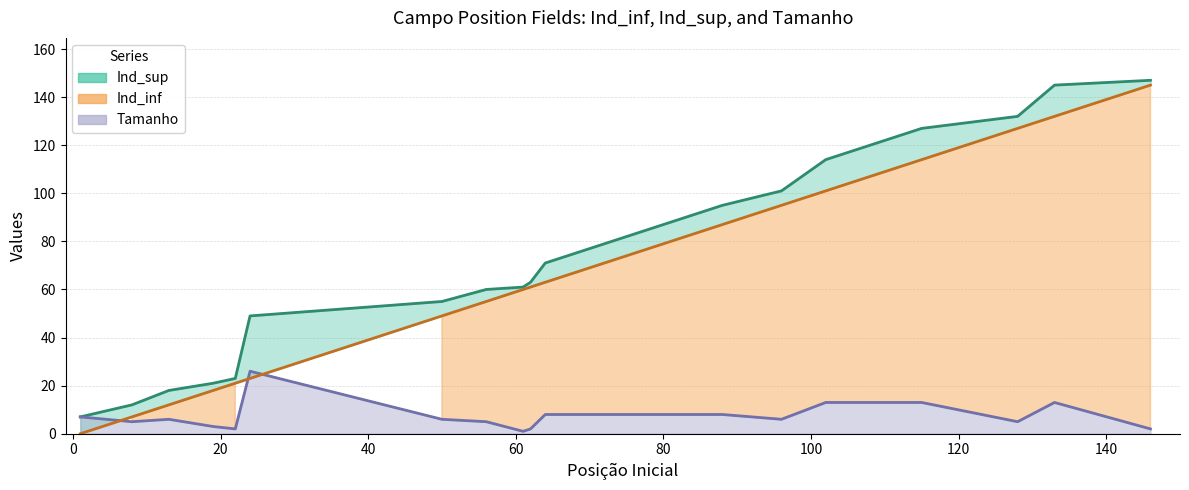

Is the value of Ind_sup at 1 greater than the value of Tamanho at 61?

Yes